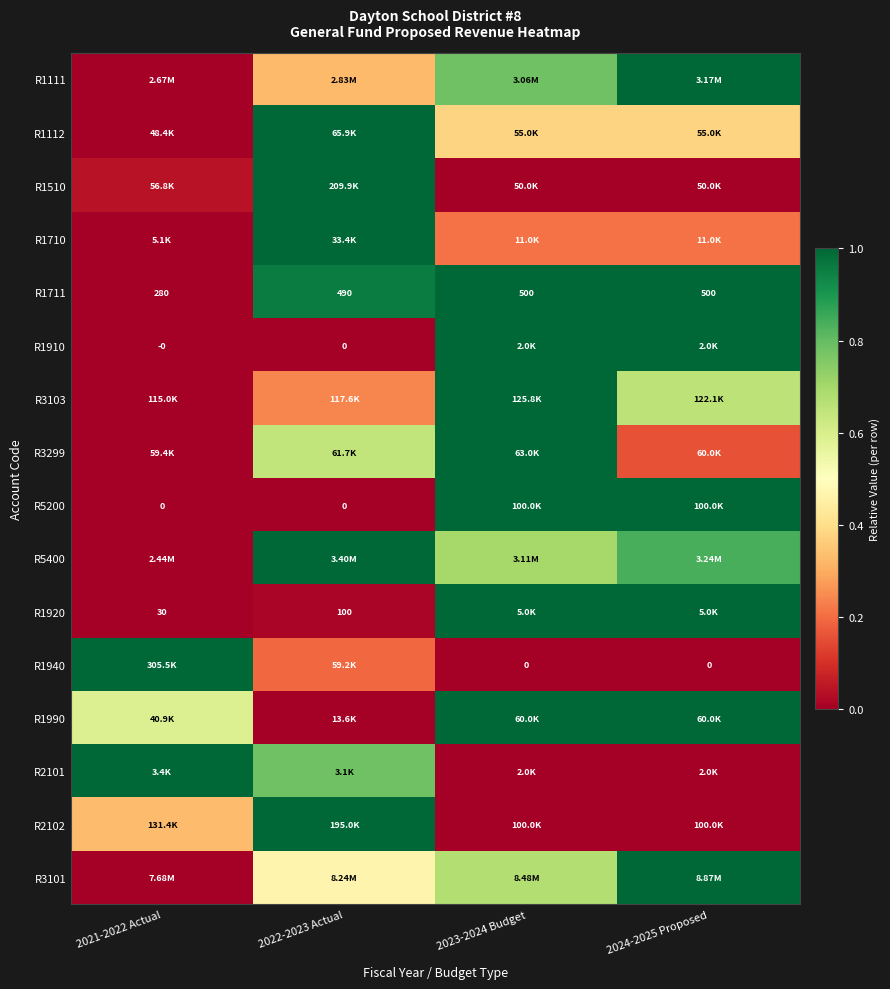

What is the difference between the second highest and minimum values in the R5200 series?

1.0